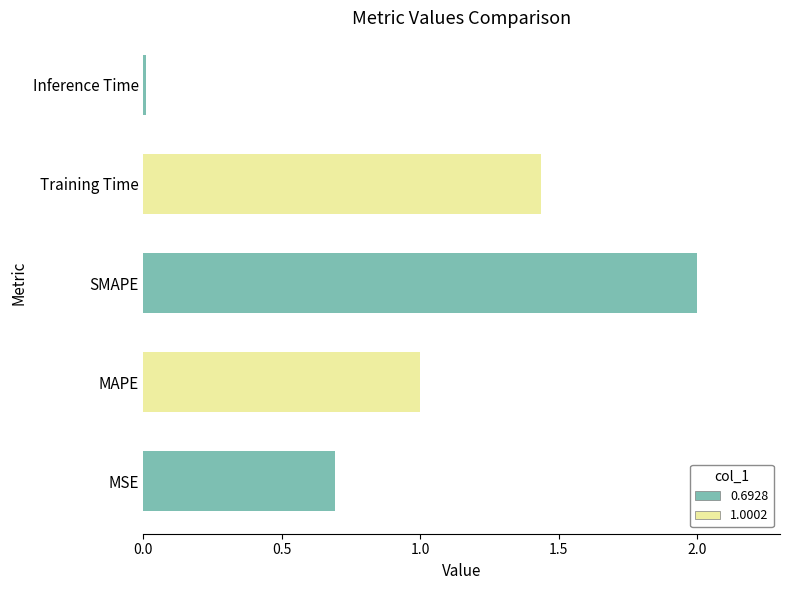

Rank the categories by value from highest to lowest.

SMAPE, Training Time, MAPE, MSE, Inference Time